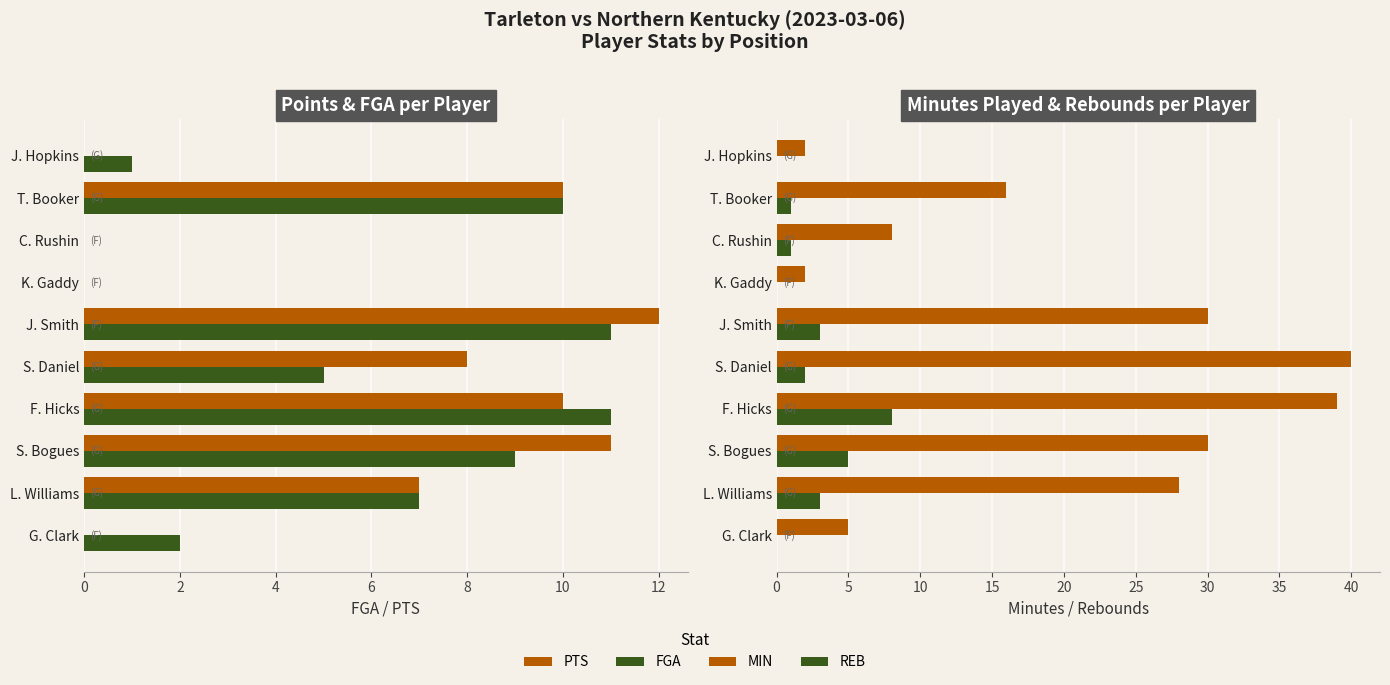

What is the difference between the second highest and minimum values in the PTS series?

11